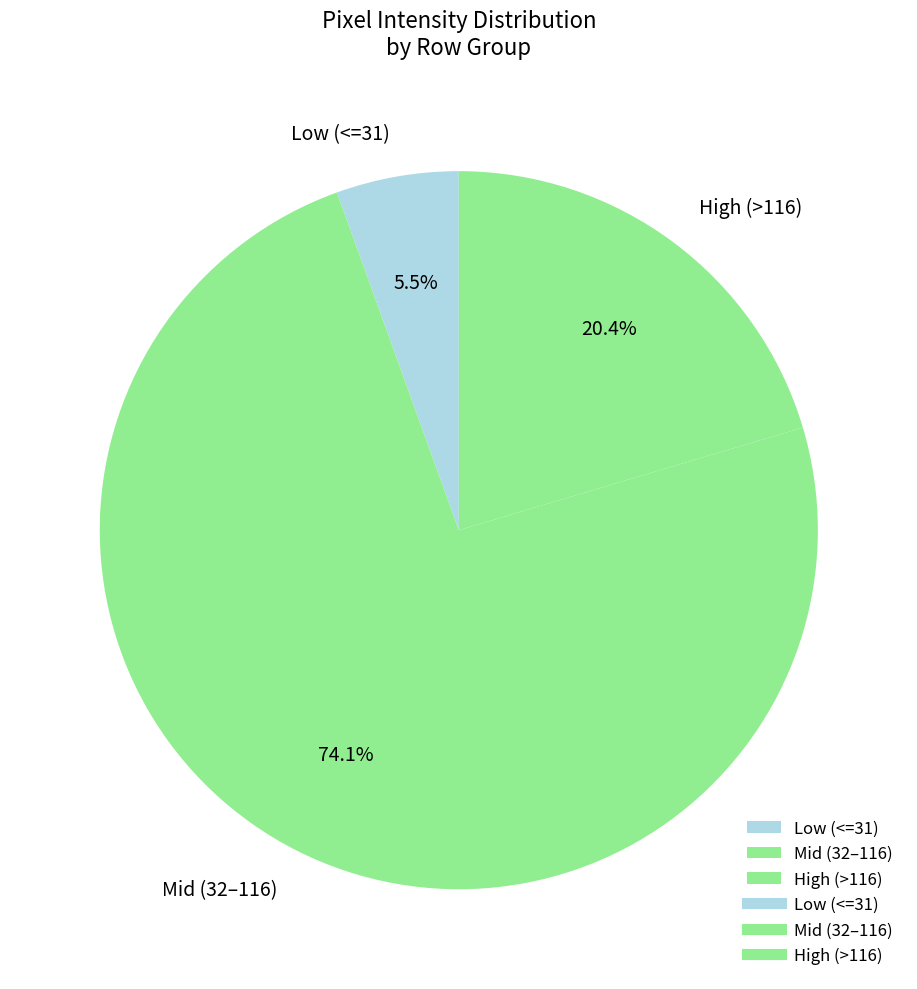

What percentage is NOT represented by Mid (32–116)?

25.9%